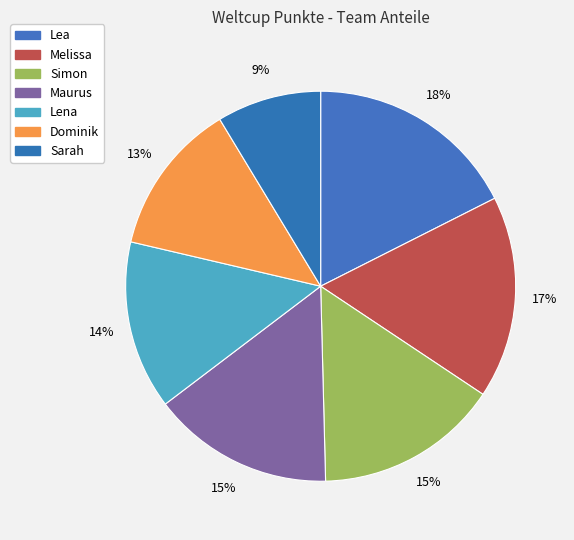

What is the ratio of the value at Lena to the value at Sarah?

1.6